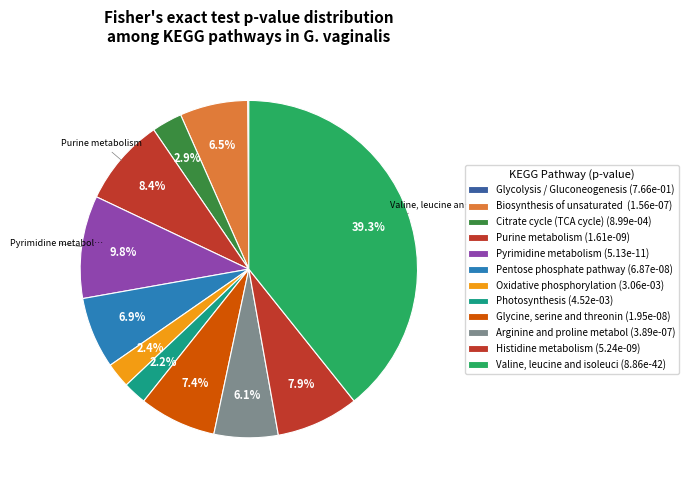

How many segments does this pie chart have?

12